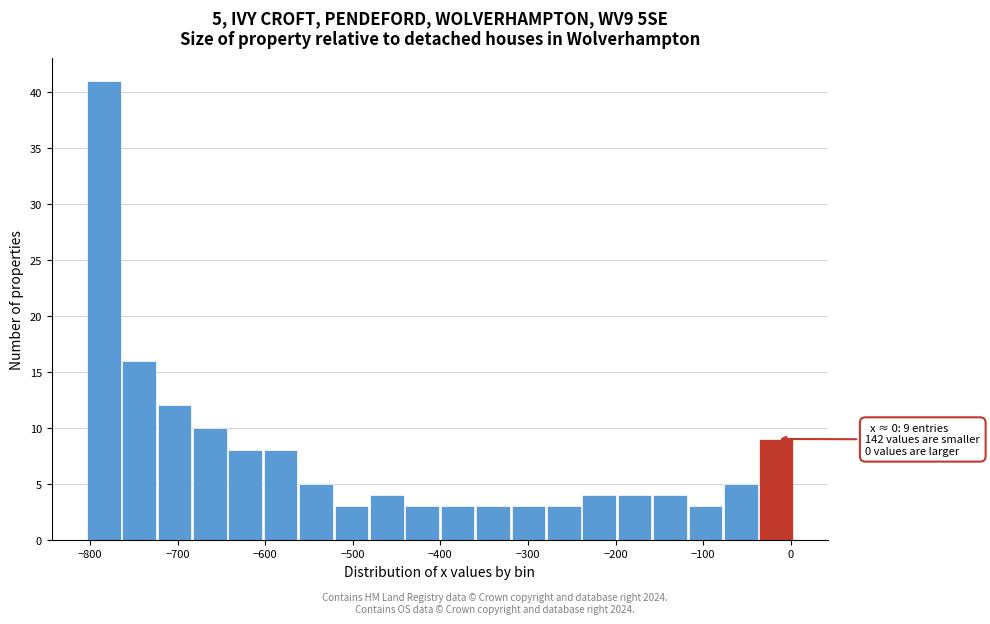

Which range on the x-axis has the tallest bar?

-800 to -760